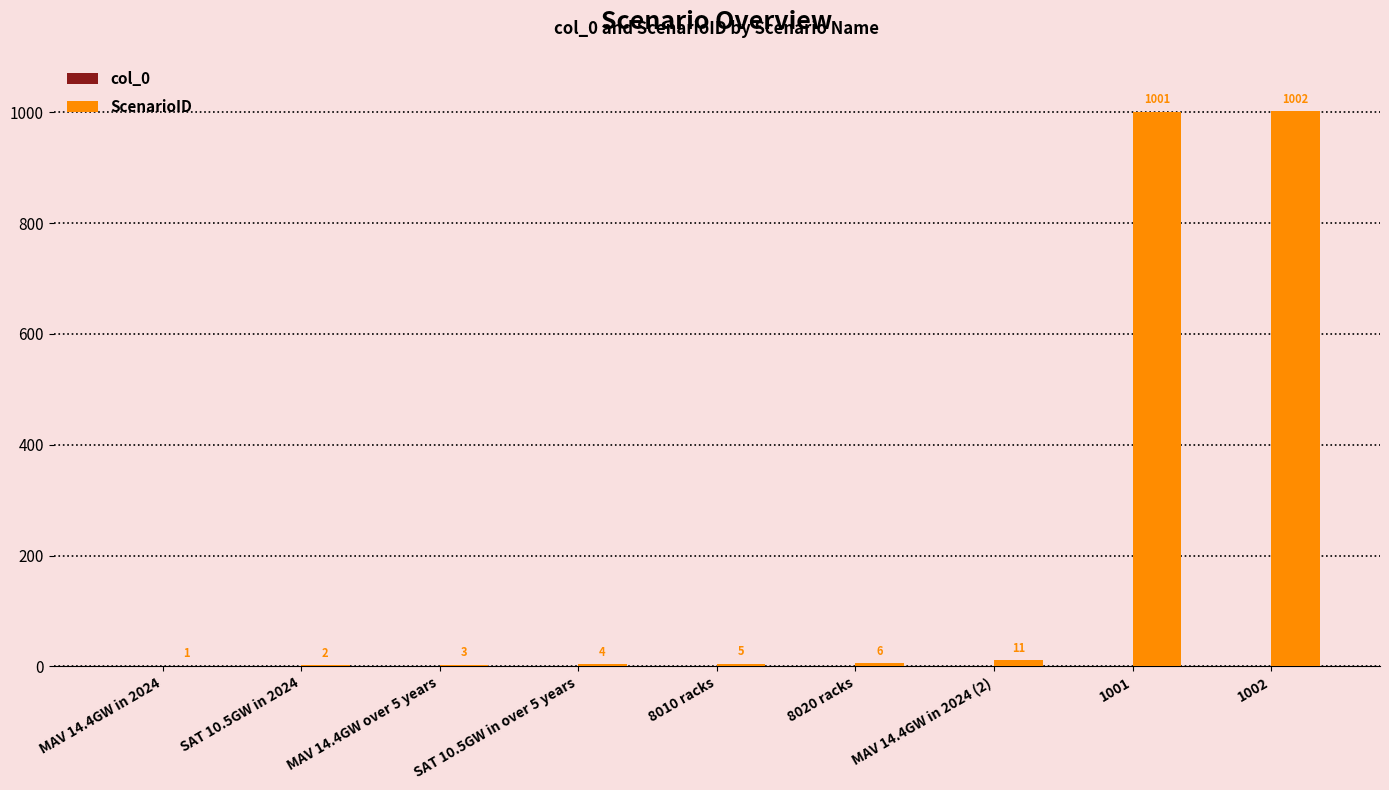

Approximately how many times larger is the value at 1001 compared to MAV 14.4GW in 2024 (2)?

91.0